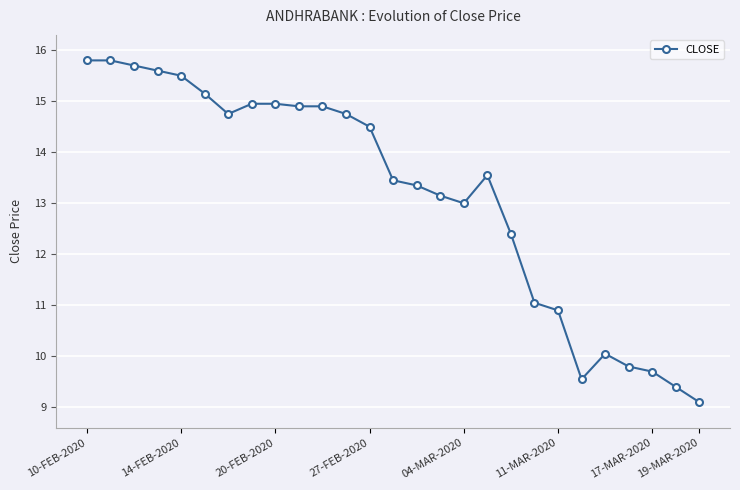

What is the value of the 1st point from the left?

15.8